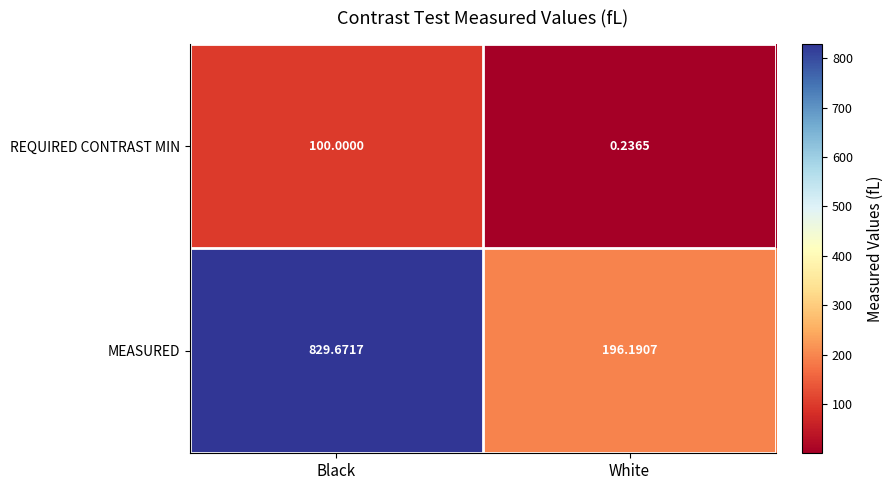

At how many categories does at least one series exceed 298?

1